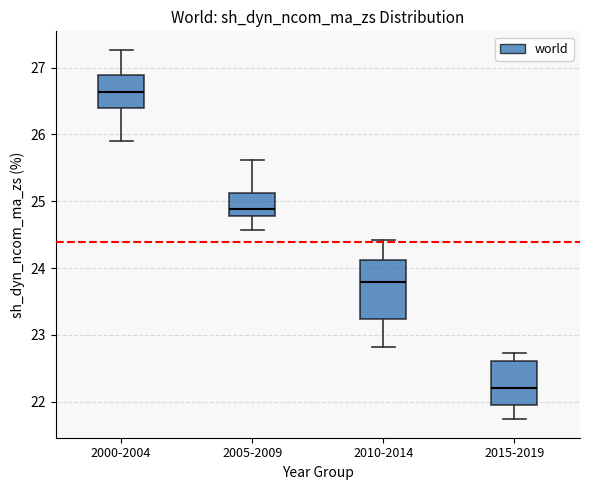

Reading left to right, read every box against the y-axis: the position of its median line, the range the box covers, and the ends of its whiskers. The values are not printed on the chart, so give them approximately, as read against the axis.

2000-2004: median 26.6, box 26.4 to 26.9, whiskers 25.9 to 27.3
2005-2009: median 24.9, box 24.8 to 25.1, whiskers 24.6 to 25.6
2010-2014: median 23.8, box 23.2 to 24.1, whiskers 22.8 to 24.4
2015-2019: median 22.2, box 22.0 to 22.6, whiskers 21.7 to 22.7